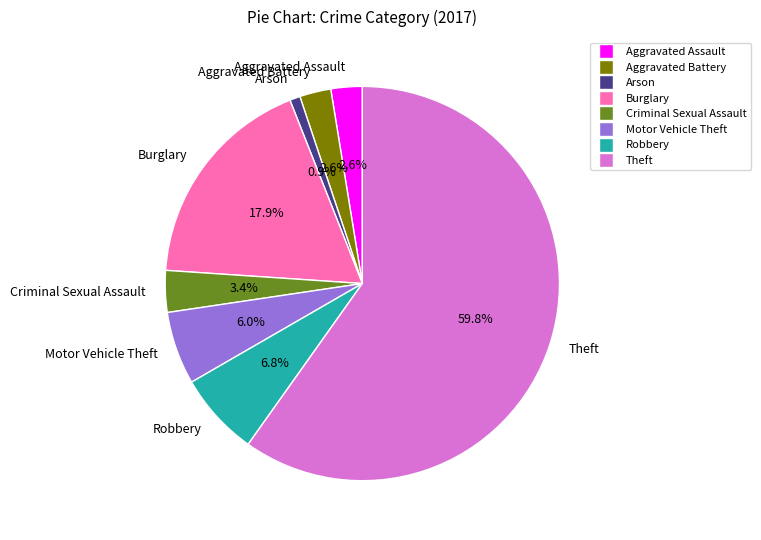

To the nearest percent, what portion does Criminal Sexual Assault represent?

3%